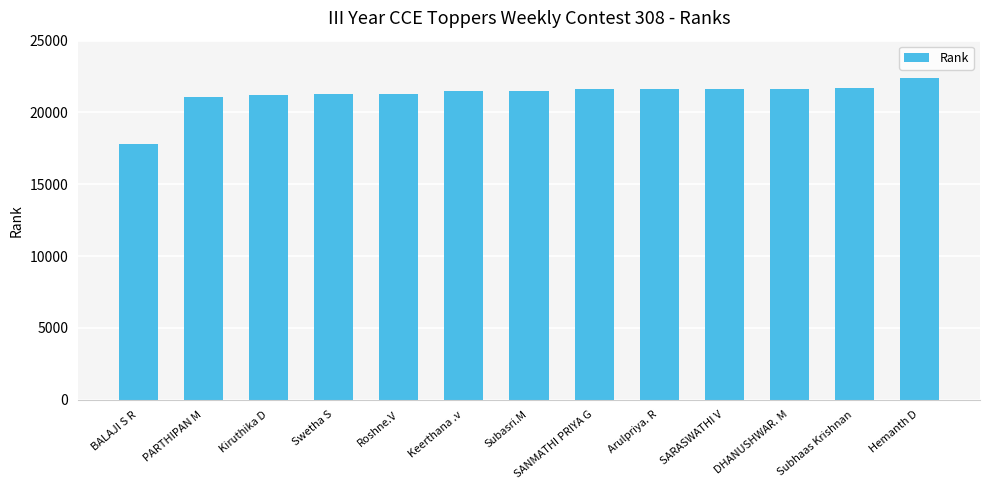

Are the bars grouped side by side (vs. stacked)?

No